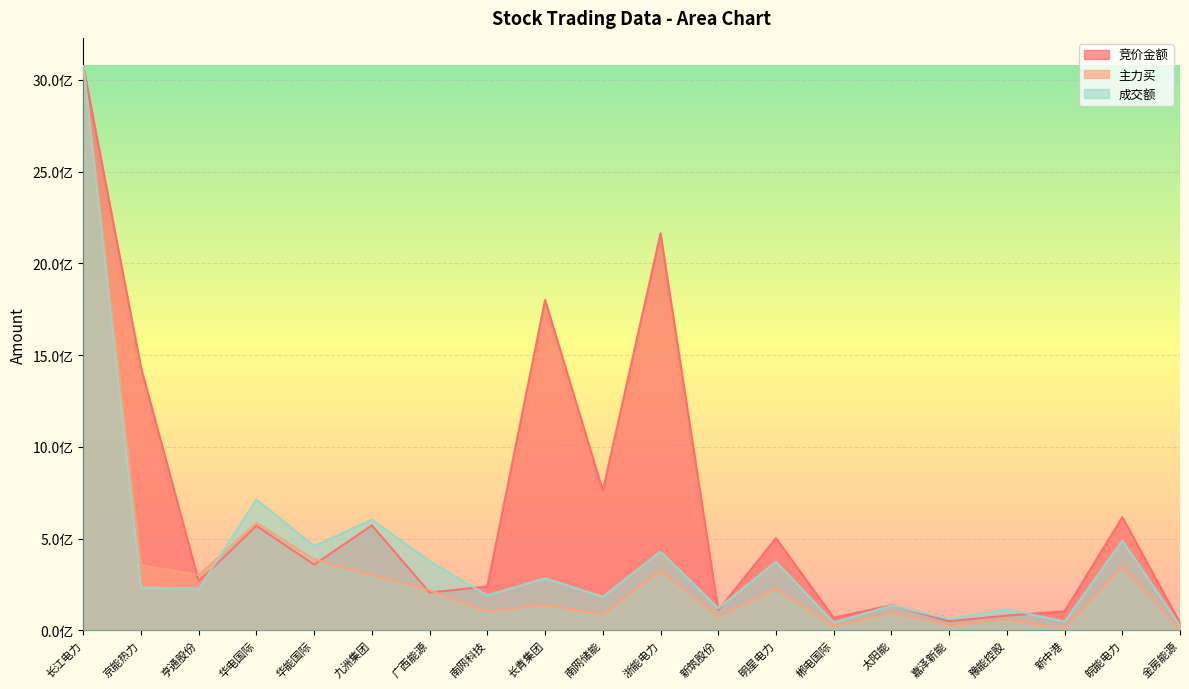

Rank the categories by 主力买 value from lowest to highest.

金房能源, 新中港, 郴电国际, 嘉泽新能, 豫能控股, 新筑股份, 南网储能, 太阳能, 南网科技, 长青集团, 广西能源, 明星电力, 亨通股份, 九洲集团, 浙能电力, 皖能电力, 京能热力, 华能国际, 华电国际, 长江电力